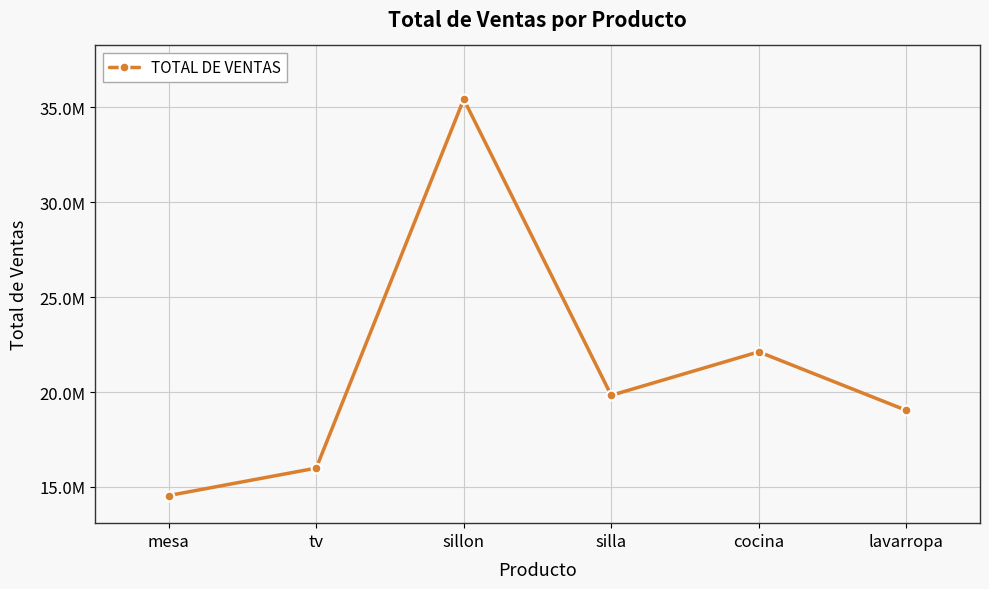

How many data points are less than 19826601?

3